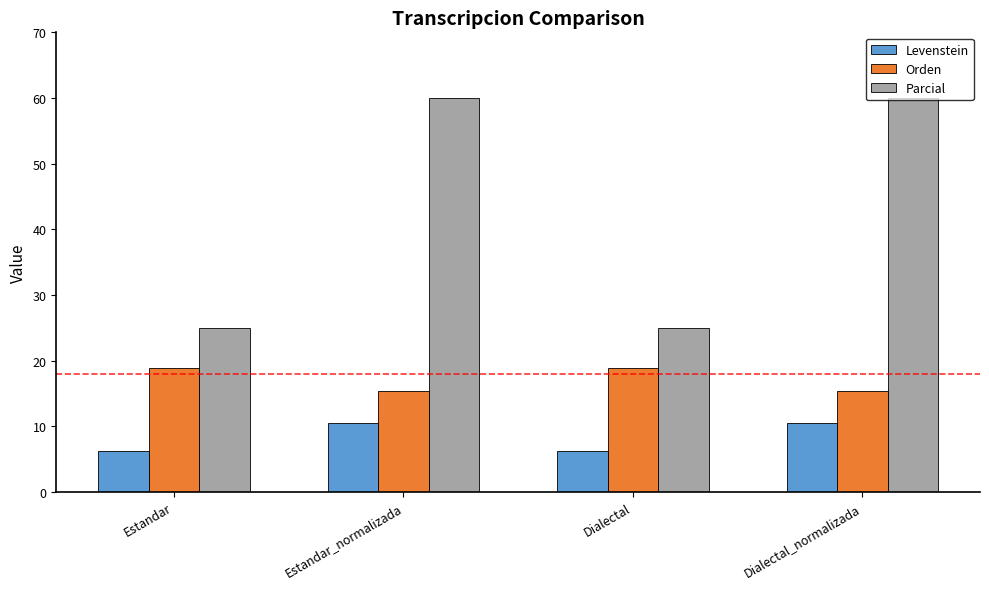

Which series has the largest total across all categories?

Parcial